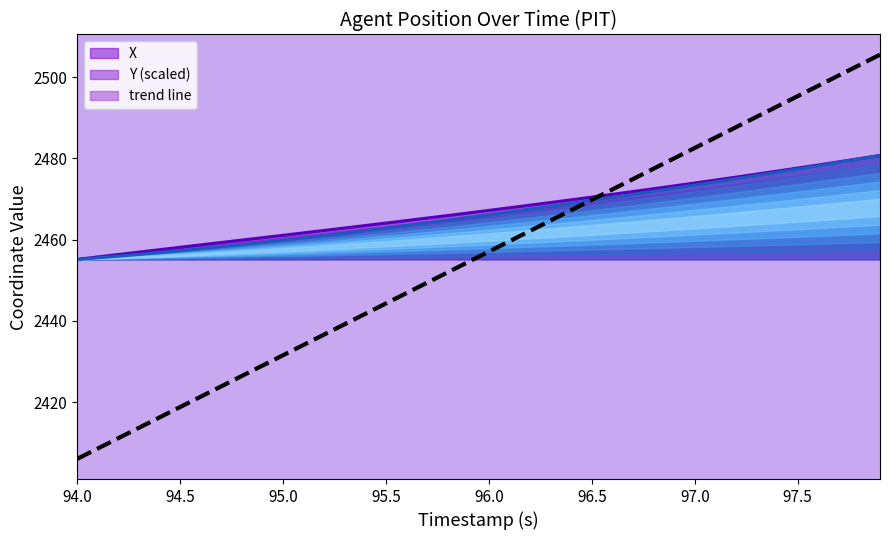

The value of Y (scaled) at 94.5 is 530.4. True or false?

False